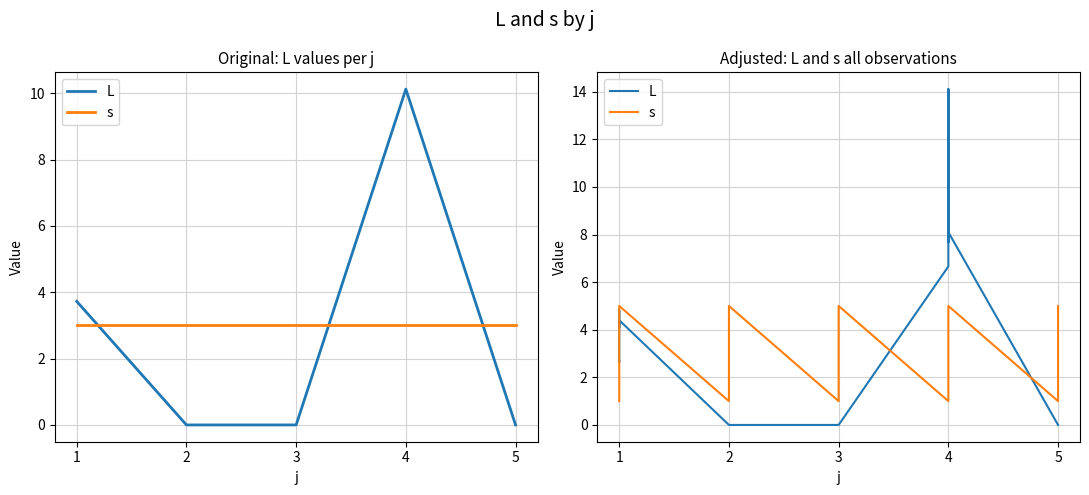

Which series has the largest total across all categories?

s